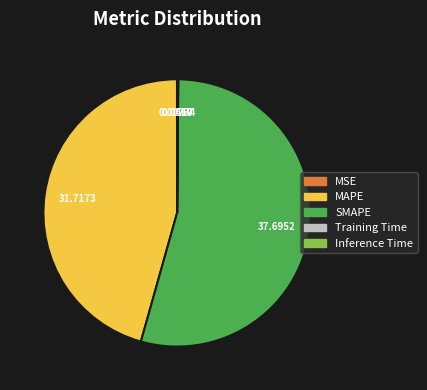

Which has a higher value, SMAPE or MAPE?

SMAPE